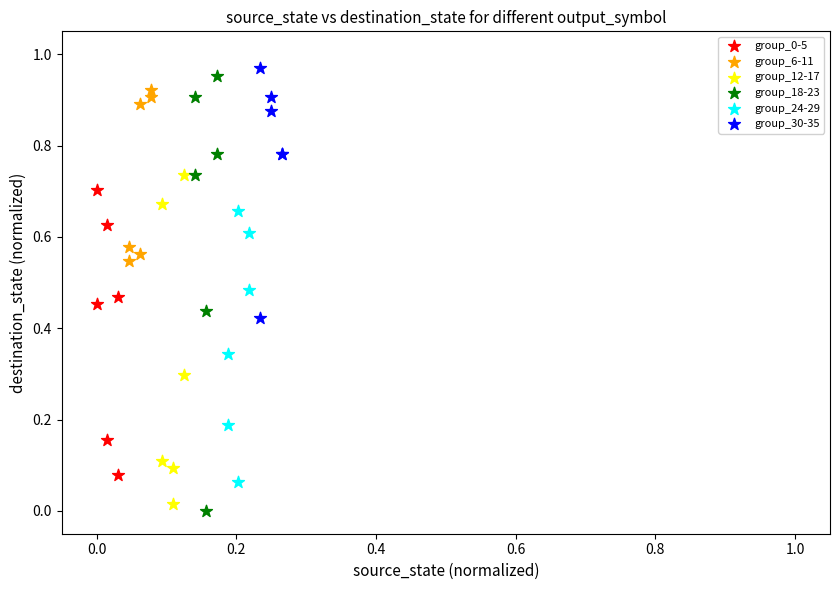

Which series has the widest spread of Y values?

group_18-23